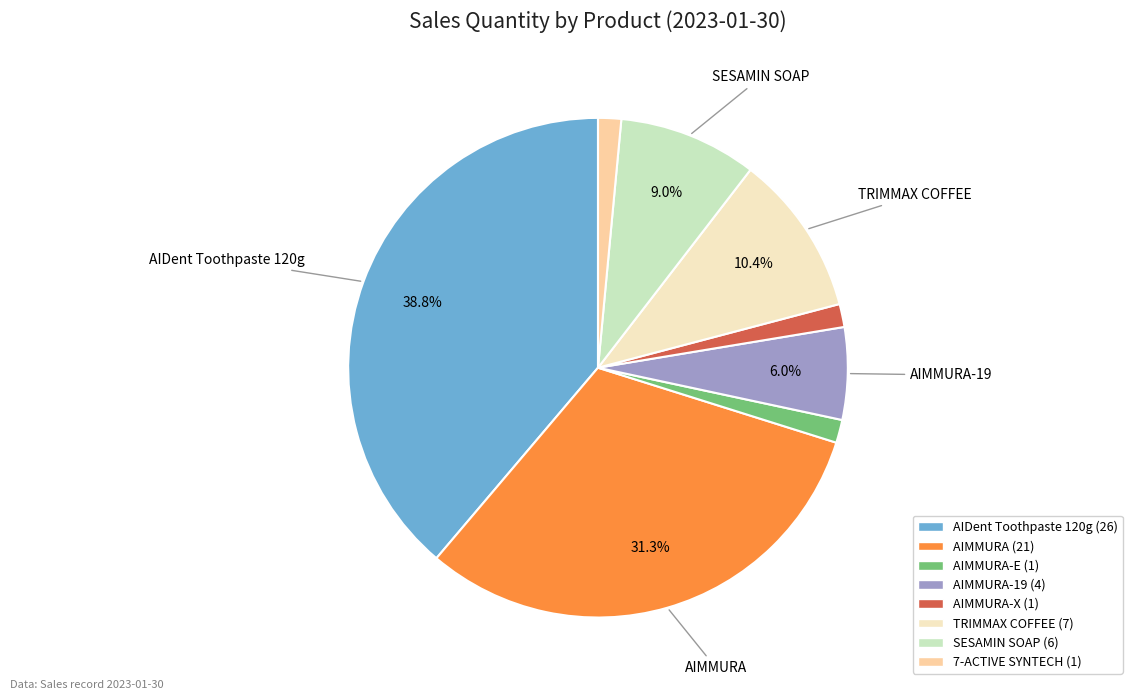

Does any single category account for the majority?

No